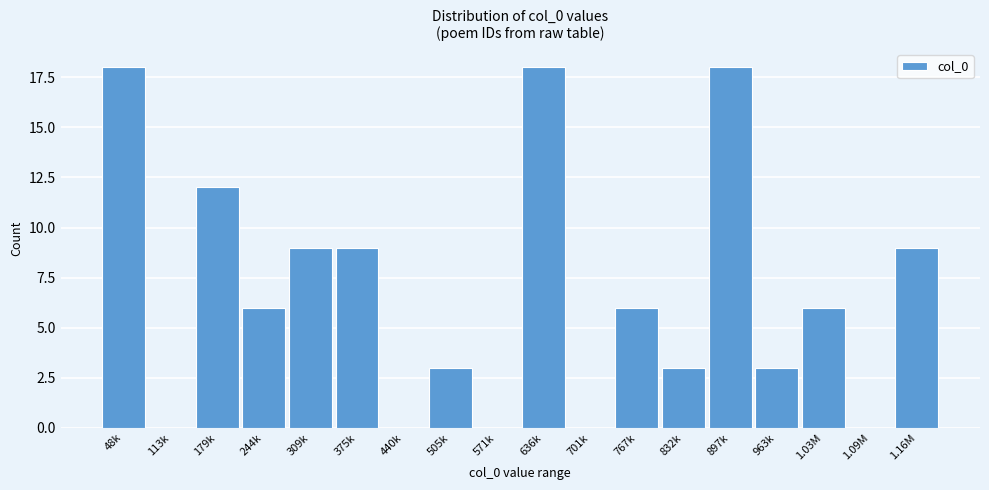

Reading left to right, what are all the values shown in this chart?

48k=18	113k=0	179k=12	244k=6	309k=9	375k=9	440k=0	505k=3	571k=0	636k=18	701k=0	767k=6	832k=3	897k=18	963k=3	1.03M=6	1.09M=0	1.16M=9